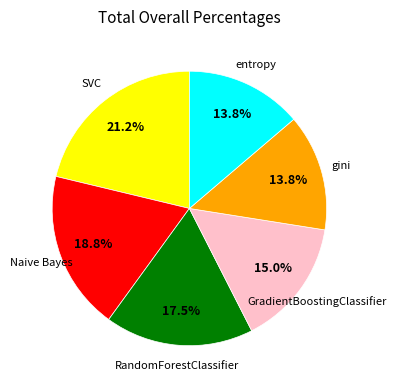

Does any single category account for the majority?

No